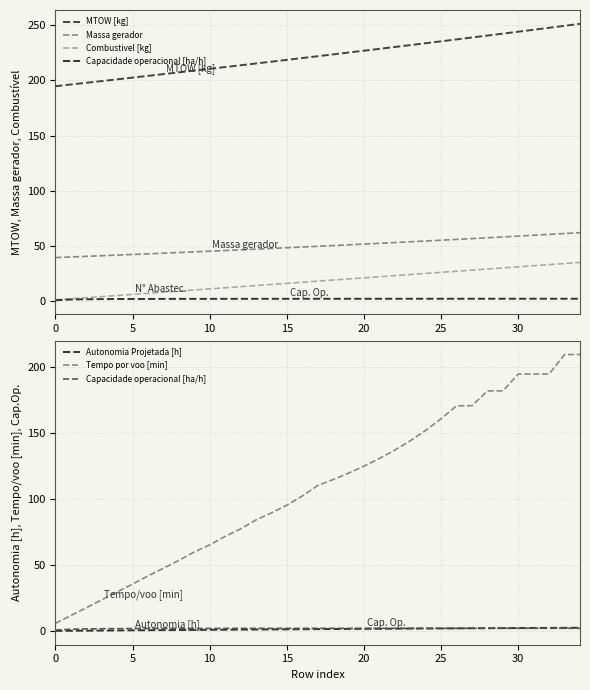

True or false: Combustivel [kg] and Capacidade operacional [ha/h] intersect in this chart.

False